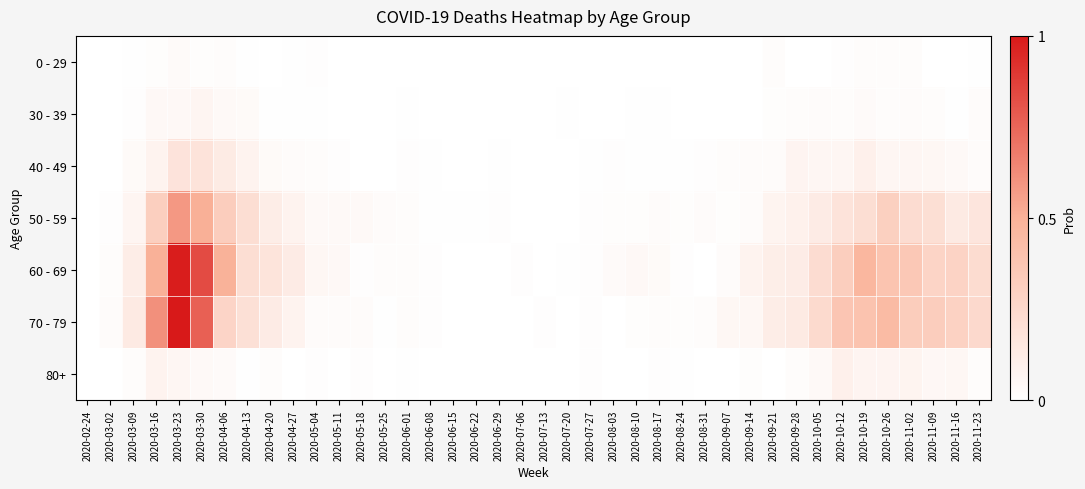

Reading left to right, list all the values displayed in this chart.

0 - 29: 2020-02-24=0.0	2020-03-02=0.0	2020-03-09=0.0	2020-03-16=0.0	2020-03-23=0.0	2020-03-30=0.0	2020-04-06=0.0	2020-04-13=0.0	2020-04-20=0.0	2020-04-27=0.0	2020-05-04=0.0	2020-05-11=0.0	2020-05-18=0.0	2020-05-25=0.0	2020-06-01=0.0	2020-06-08=0.0	2020-06-15=0.0	2020-06-22=0.0	2020-06-29=0.0	2020-07-06=0.0	2020-07-13=0.0	2020-07-20=0.0	2020-07-27=0.0	2020-08-03=0.0	2020-08-10=0.0	2020-08-17=0.0	2020-08-24=0.0	2020-08-31=0.0	2020-09-07=0.0	2020-09-14=0.0	2020-09-21=0.0	2020-09-28=0.0	2020-10-05=0.0	2020-10-12=0.0	2020-10-19=0.0	2020-10-26=0.0	2020-11-02=0.0	2020-11-09=0.0	2020-11-16=0.0	2020-11-23=0.0
30 - 39: 2020-02-24=0.0	2020-03-02=0.0	2020-03-09=0.0	2020-03-16=0.0	2020-03-23=0.0	2020-03-30=0.1	2020-04-06=0.0	2020-04-13=0.0	2020-04-20=0.0	2020-04-27=0.0	2020-05-04=0.0	2020-05-11=0.0	2020-05-18=0.0	2020-05-25=0.0	2020-06-01=0.0	2020-06-08=0.0	2020-06-15=0.0	2020-06-22=0.0	2020-06-29=0.0	2020-07-06=0.0	2020-07-13=0.0	2020-07-20=0.0	2020-07-27=0.0	2020-08-03=0.0	2020-08-10=0.0	2020-08-17=0.0	2020-08-24=0.0	2020-08-31=0.0	2020-09-07=0.0	2020-09-14=0.0	2020-09-21=0.0	2020-09-28=0.0	2020-10-05=0.0	2020-10-12=0.0	2020-10-19=0.0	2020-10-26=0.0	2020-11-02=0.0	2020-11-09=0.0	2020-11-16=0.0	2020-11-23=0.0
40 - 49: 2020-02-24=0.0	2020-03-02=0.0	2020-03-09=0.0	2020-03-16=0.1	2020-03-23=0.2	2020-03-30=0.2	2020-04-06=0.1	2020-04-13=0.1	2020-04-20=0.0	2020-04-27=0.0	2020-05-04=0.0	2020-05-11=0.0	2020-05-18=0.0	2020-05-25=0.0	2020-06-01=0.0	2020-06-08=0.0	2020-06-15=0.0	2020-06-22=0.0	2020-06-29=0.0	2020-07-06=0.0	2020-07-13=0.0	2020-07-20=0.0	2020-07-27=0.0	2020-08-03=0.0	2020-08-10=0.0	2020-08-17=0.0	2020-08-24=0.0	2020-08-31=0.0	2020-09-07=0.0	2020-09-14=0.0	2020-09-21=0.0	2020-09-28=0.1	2020-10-05=0.1	2020-10-12=0.1	2020-10-19=0.1	2020-10-26=0.1	2020-11-02=0.1	2020-11-09=0.1	2020-11-16=0.0	2020-11-23=0.0
50 - 59: 2020-02-24=0.0	2020-03-02=0.0	2020-03-09=0.1	2020-03-16=0.3	2020-03-23=0.6	2020-03-30=0.5	2020-04-06=0.3	2020-04-13=0.2	2020-04-20=0.1	2020-04-27=0.1	2020-05-04=0.0	2020-05-11=0.0	2020-05-18=0.0	2020-05-25=0.0	2020-06-01=0.0	2020-06-08=0.0	2020-06-15=0.0	2020-06-22=0.0	2020-06-29=0.0	2020-07-06=0.0	2020-07-13=0.0	2020-07-20=0.0	2020-07-27=0.0	2020-08-03=0.0	2020-08-10=0.0	2020-08-17=0.0	2020-08-24=0.0	2020-08-31=0.0	2020-09-07=0.0	2020-09-14=0.0	2020-09-21=0.1	2020-09-28=0.1	2020-10-05=0.1	2020-10-12=0.2	2020-10-19=0.2	2020-10-26=0.3	2020-11-02=0.2	2020-11-09=0.2	2020-11-16=0.1	2020-11-23=0.2
60 - 69: 2020-02-24=0.0	2020-03-02=0.0	2020-03-09=0.1	2020-03-16=0.5	2020-03-23=1.0	2020-03-30=0.8	2020-04-06=0.5	2020-04-13=0.2	2020-04-20=0.2	2020-04-27=0.1	2020-05-04=0.1	2020-05-11=0.0	2020-05-18=0.0	2020-05-25=0.0	2020-06-01=0.0	2020-06-08=0.0	2020-06-15=0.0	2020-06-22=0.0	2020-06-29=0.0	2020-07-06=0.0	2020-07-13=0.0	2020-07-20=0.0	2020-07-27=0.0	2020-08-03=0.0	2020-08-10=0.0	2020-08-17=0.0	2020-08-24=0.0	2020-08-31=0.0	2020-09-07=0.0	2020-09-14=0.1	2020-09-21=0.1	2020-09-28=0.1	2020-10-05=0.2	2020-10-12=0.3	2020-10-19=0.5	2020-10-26=0.4	2020-11-02=0.4	2020-11-09=0.3	2020-11-16=0.3	2020-11-23=0.2
70 - 79: 2020-02-24=0.0	2020-03-02=0.0	2020-03-09=0.1	2020-03-16=0.6	2020-03-23=1.0	2020-03-30=0.8	2020-04-06=0.3	2020-04-13=0.2	2020-04-20=0.1	2020-04-27=0.1	2020-05-04=0.0	2020-05-11=0.0	2020-05-18=0.0	2020-05-25=0.0	2020-06-01=0.0	2020-06-08=0.0	2020-06-15=0.0	2020-06-22=0.0	2020-06-29=0.0	2020-07-06=0.0	2020-07-13=0.0	2020-07-20=0.0	2020-07-27=0.0	2020-08-03=0.0	2020-08-10=0.0	2020-08-17=0.0	2020-08-24=0.0	2020-08-31=0.0	2020-09-07=0.1	2020-09-14=0.1	2020-09-21=0.1	2020-09-28=0.1	2020-10-05=0.2	2020-10-12=0.4	2020-10-19=0.4	2020-10-26=0.4	2020-11-02=0.3	2020-11-09=0.3	2020-11-16=0.3	2020-11-23=0.2
80+: 2020-02-24=0.0	2020-03-02=0.0	2020-03-09=0.0	2020-03-16=0.1	2020-03-23=0.1	2020-03-30=0.0	2020-04-06=0.0	2020-04-13=0.0	2020-04-20=0.0	2020-04-27=0.0	2020-05-04=0.0	2020-05-11=0.0	2020-05-18=0.0	2020-05-25=0.0	2020-06-01=0.0	2020-06-08=0.0	2020-06-15=0.0	2020-06-22=0.0	2020-06-29=0.0	2020-07-06=0.0	2020-07-13=0.0	2020-07-20=0.0	2020-07-27=0.0	2020-08-03=0.0	2020-08-10=0.0	2020-08-17=0.0	2020-08-24=0.0	2020-08-31=0.0	2020-09-07=0.0	2020-09-14=0.0	2020-09-21=0.0	2020-09-28=0.0	2020-10-05=0.0	2020-10-12=0.1	2020-10-19=0.1	2020-10-26=0.1	2020-11-02=0.1	2020-11-09=0.1	2020-11-16=0.1	2020-11-23=0.0